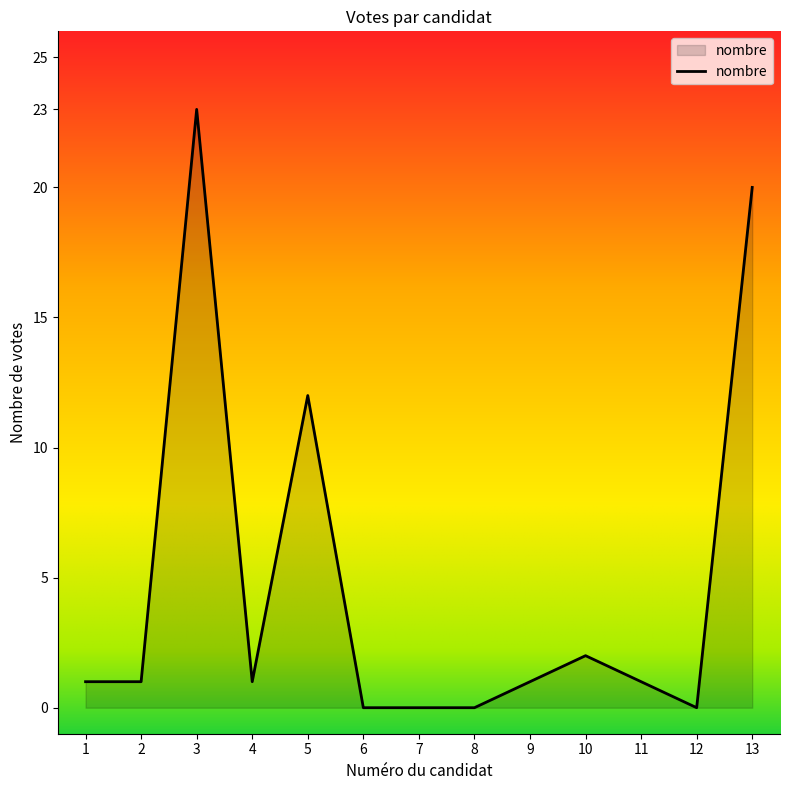

At which label is the value closest to 11?

5